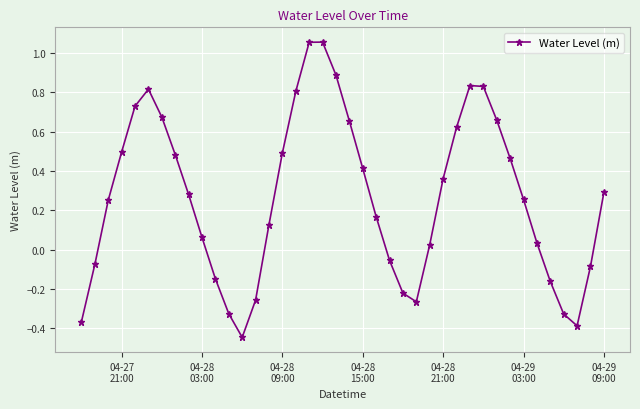

How many lines are shown in the chart?

1